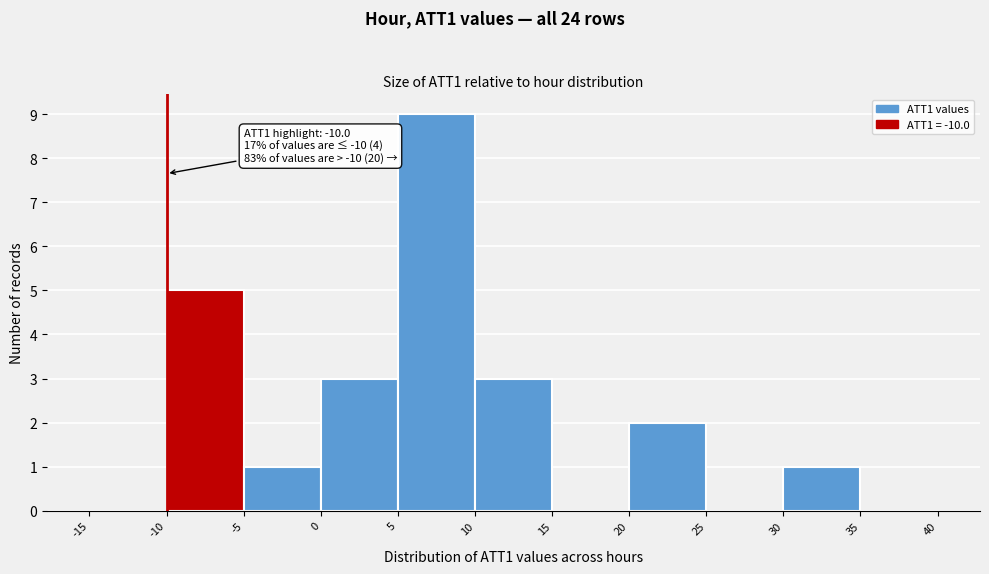

Which range on the x-axis has the tallest bar?

5 to 10